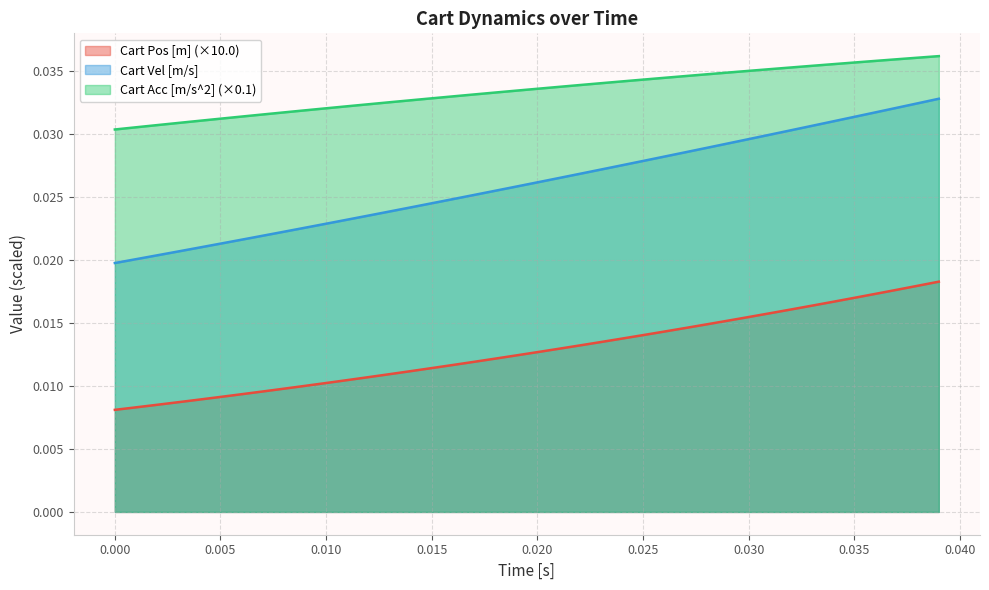

Which series has the widest spread of values?

Cart Vel [m/s]